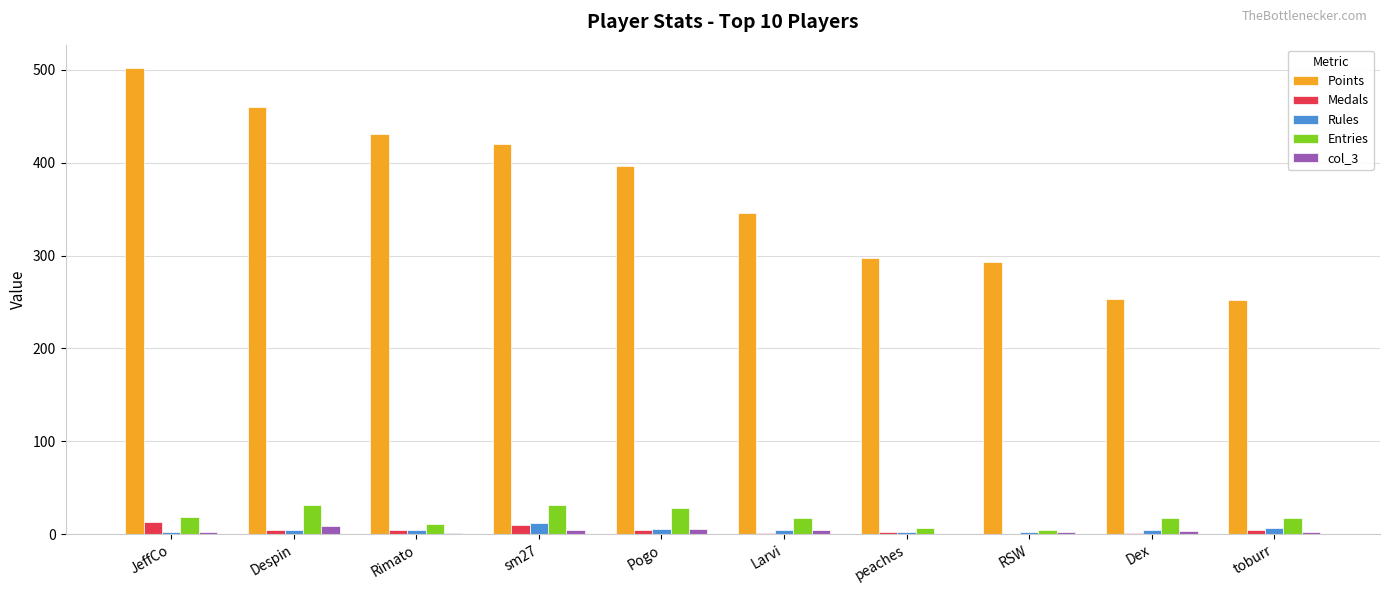

What is the spread (max minus min) of values at sm27?

416